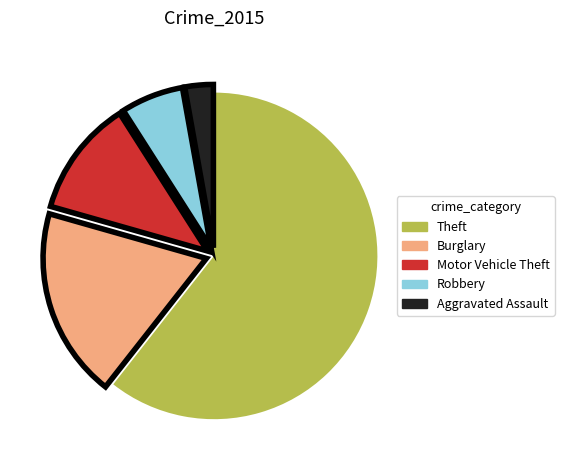

Is the sum of Aggravated Assault and Robbery greater than half?

No